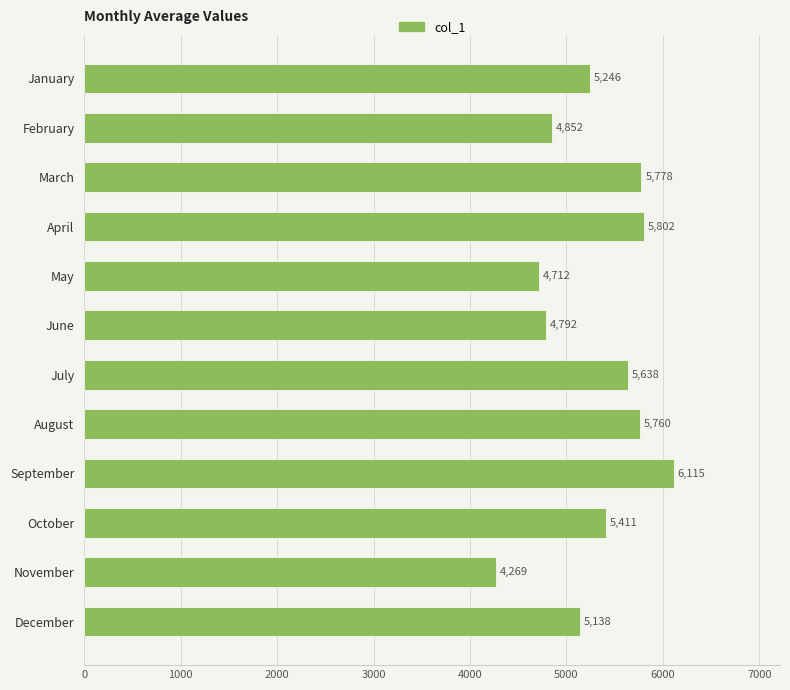

Are the bars horizontal?

Yes